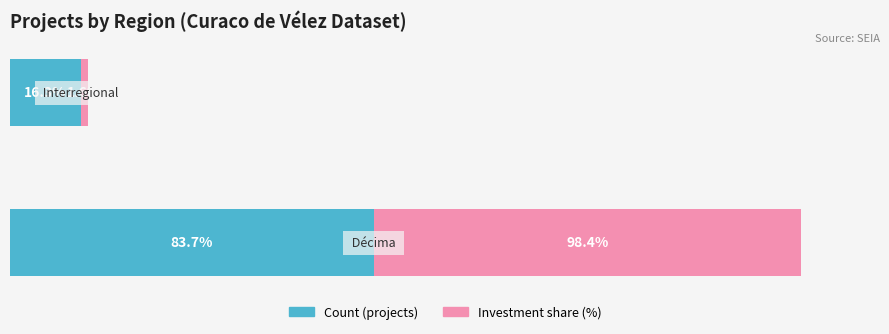

At how many categories does at least one series exceed 4?

2